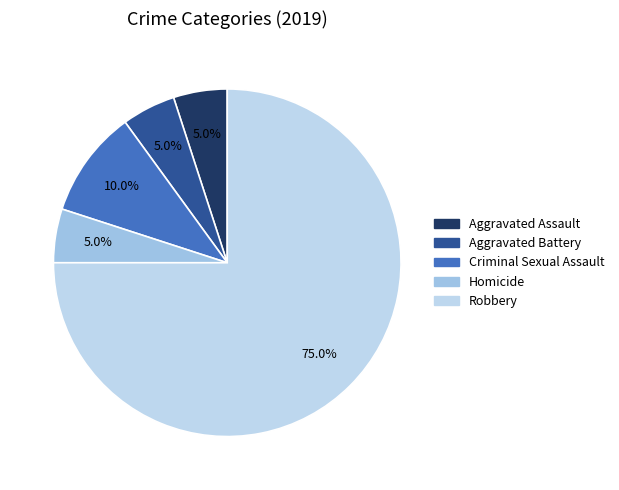

To the nearest percent, what is the combined percentage of Aggravated Assault and Homicide?

10%